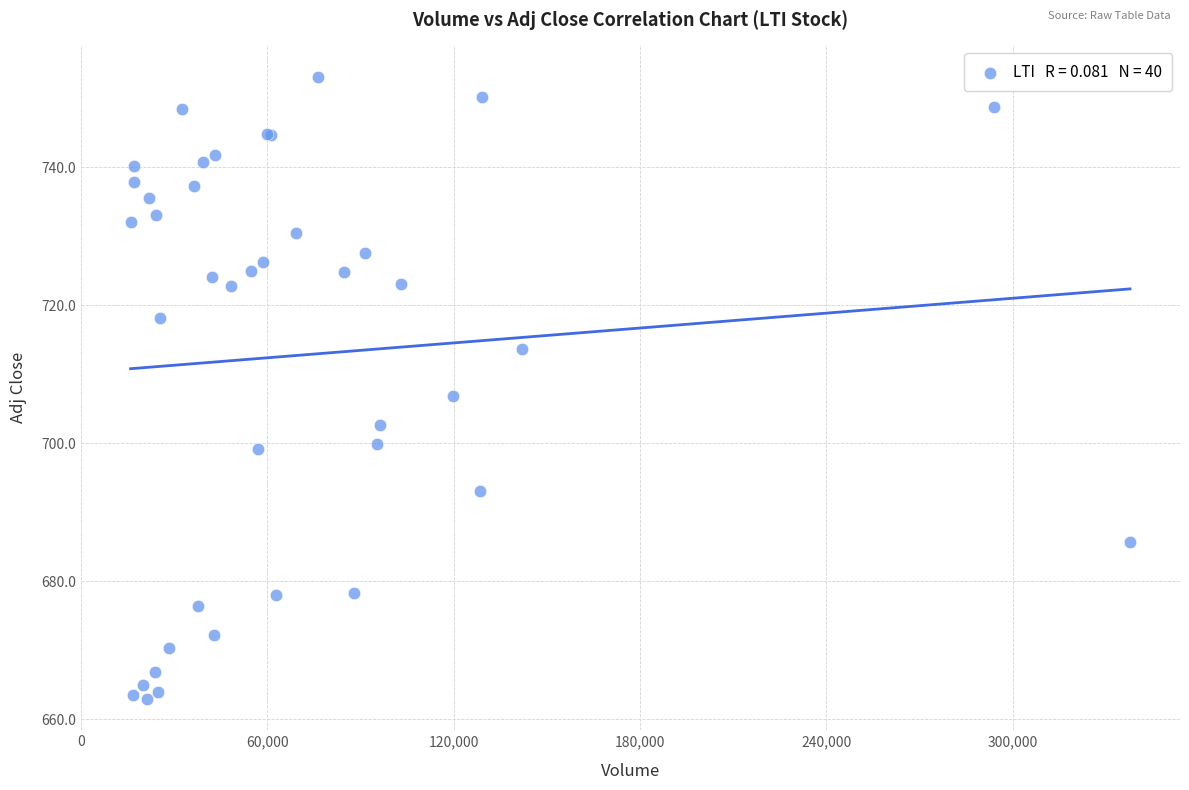

What Y value in the scatter plot is closest to 708?

706.8